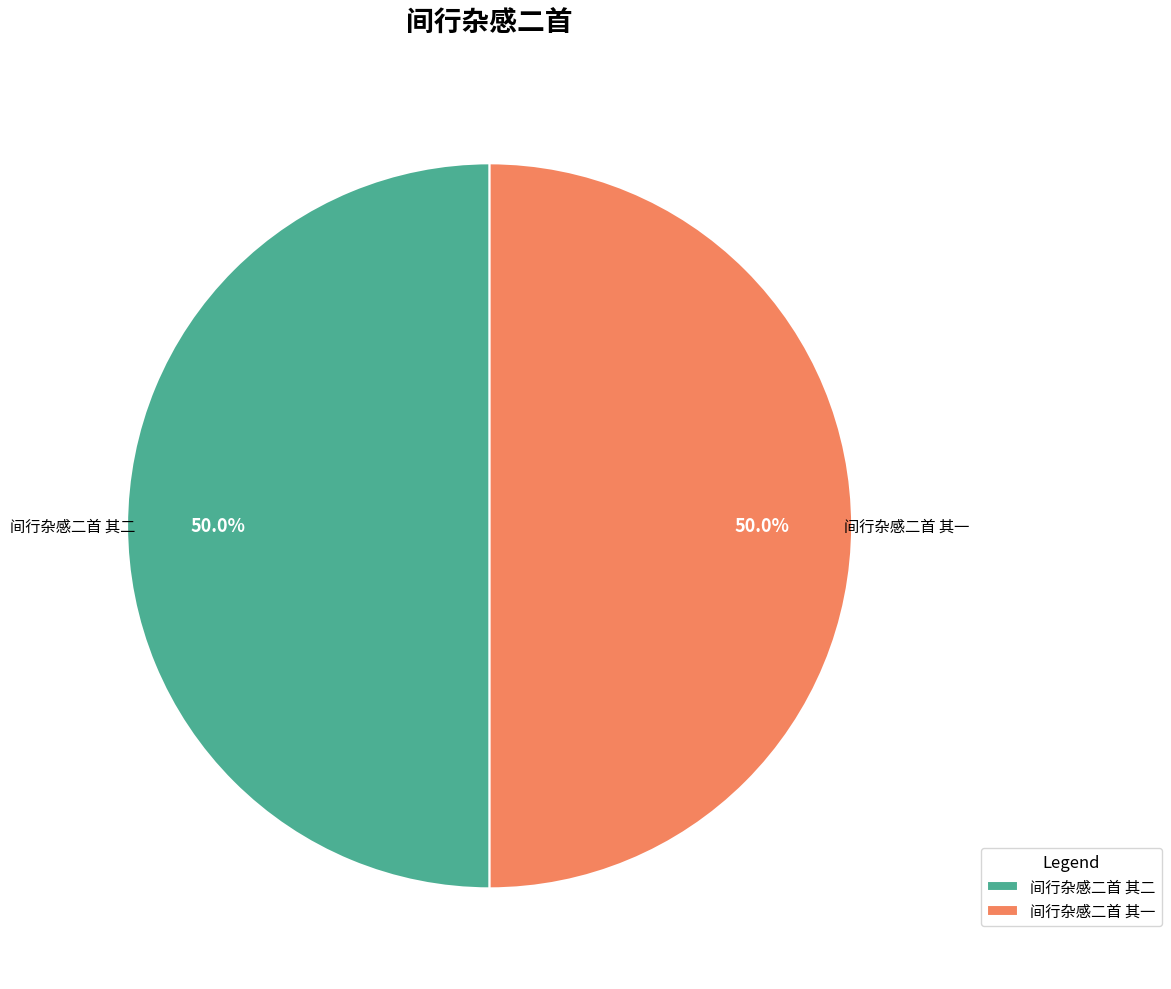

Approximately how many times larger is the value at 间行杂感二首 其二 compared to 间行杂感二首 其一?

1.0